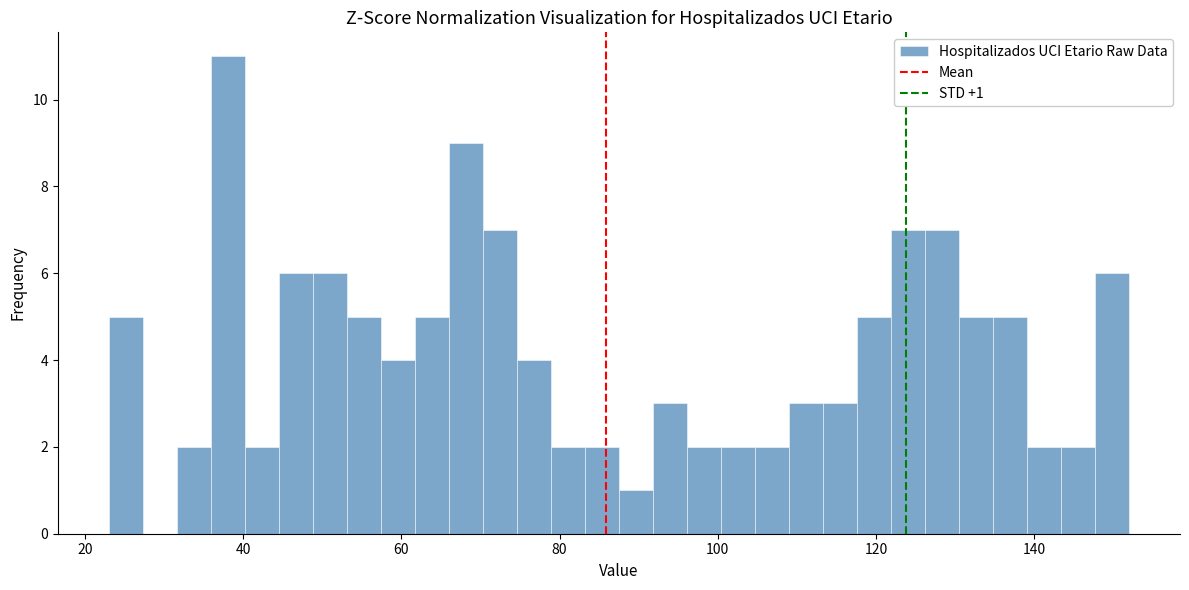

Read against the x-axis, roughly where is the centre of the tallest bar?

38